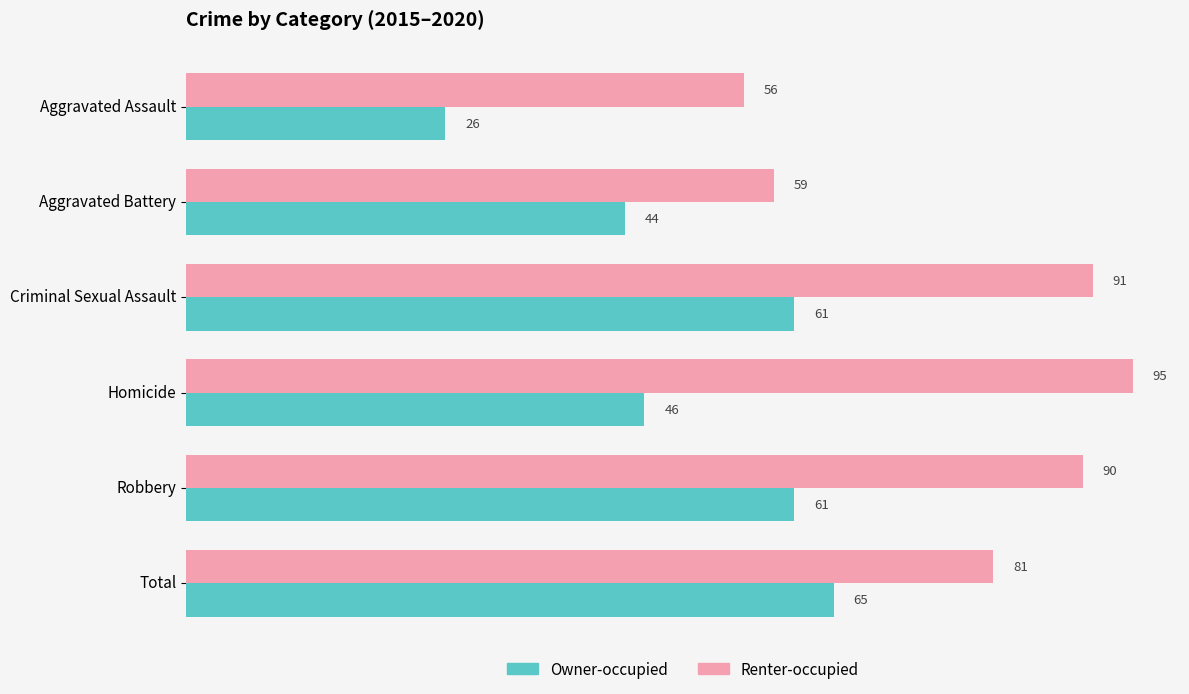

What is the difference between the maximum and minimum values in the Renter-occupied series?

39